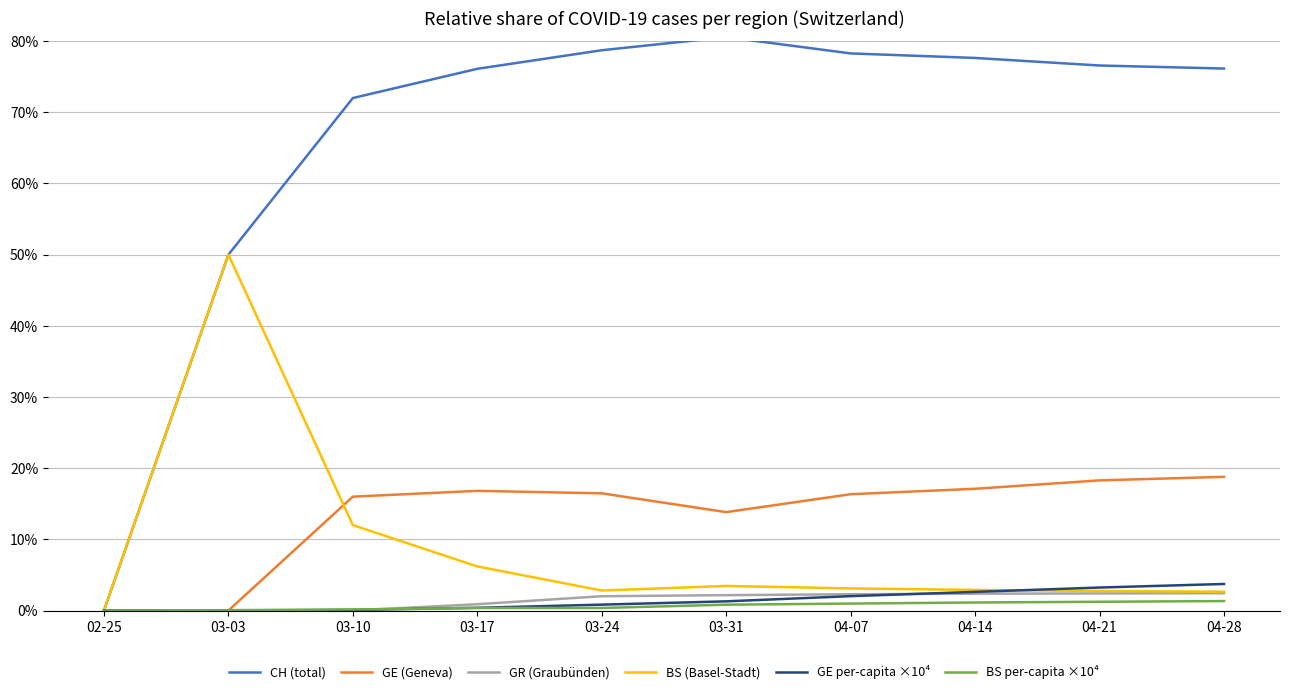

Which series has the widest spread of values?

CH (total)